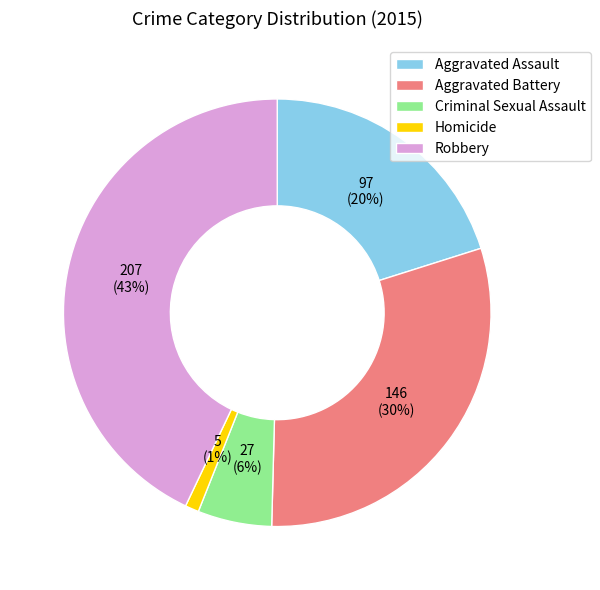

Count the number of slices in the pie.

5